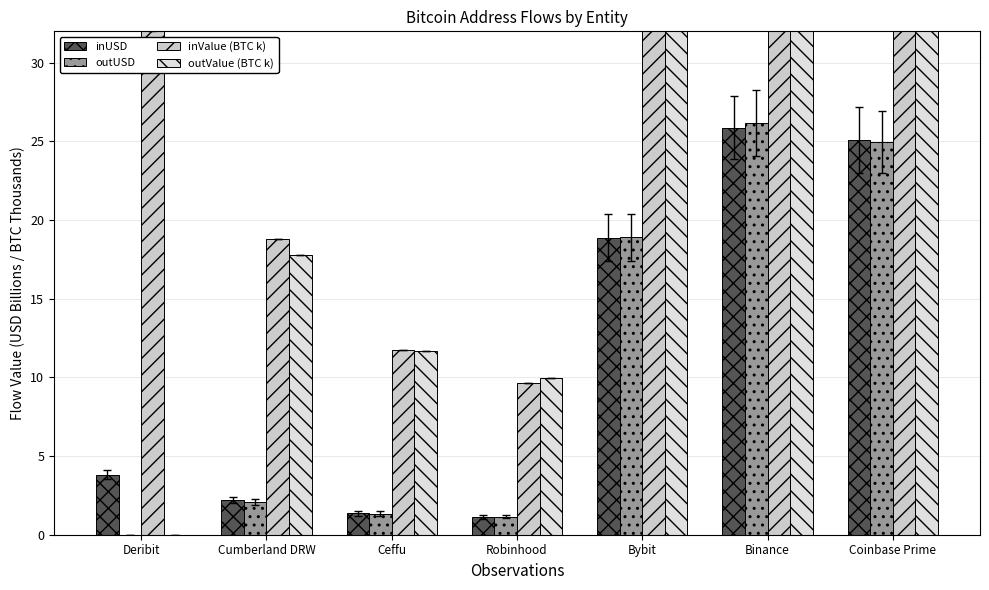

What are all the series names shown in the legend?

inUSD, outUSD, inValue (BTC k), outValue (BTC k)